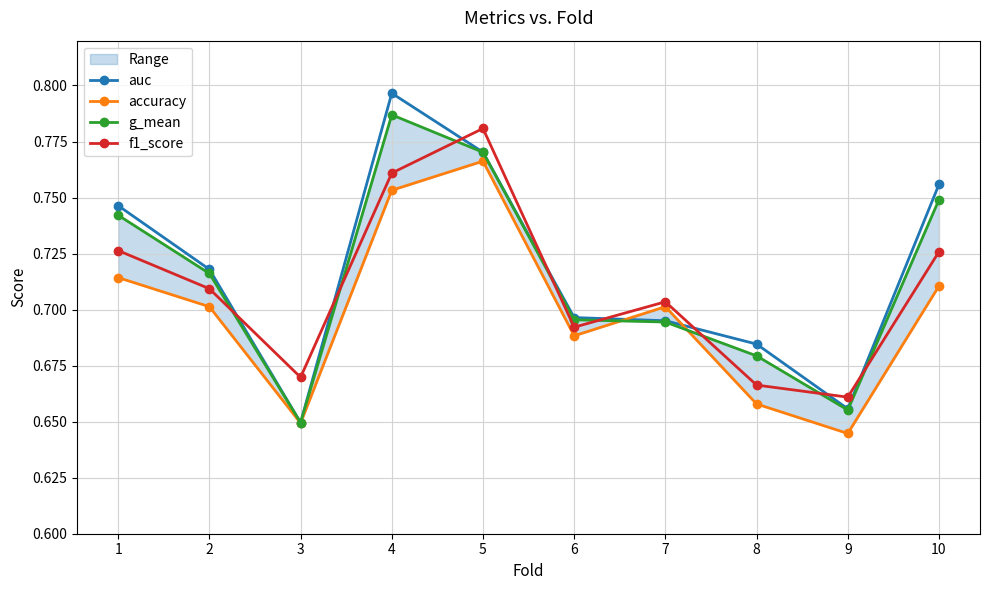

List the series in order of their overall mean, lowest first.

accuracy, f1_score, g_mean, auc